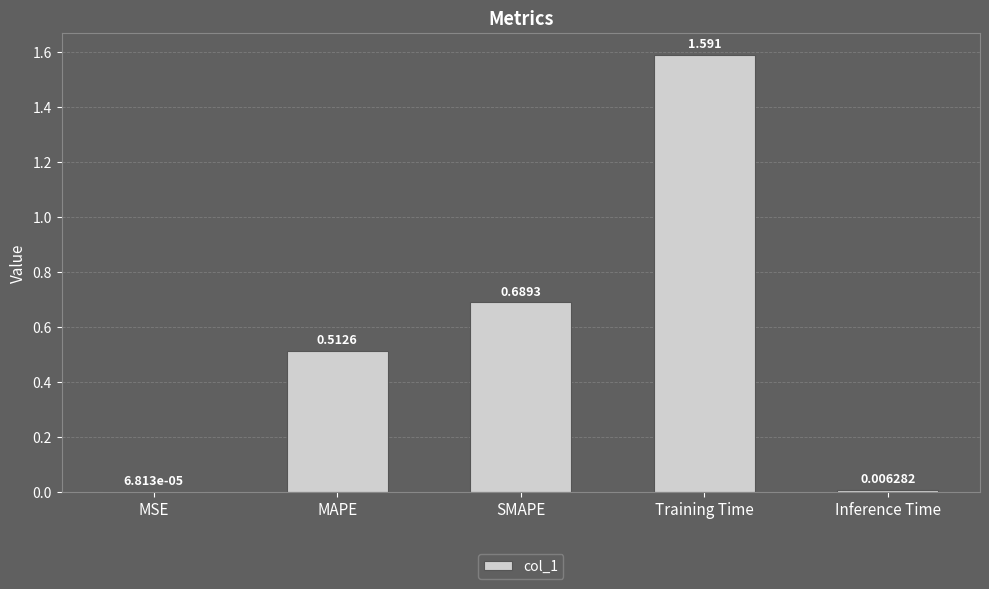

Which category has the highest value across all series?

Training Time